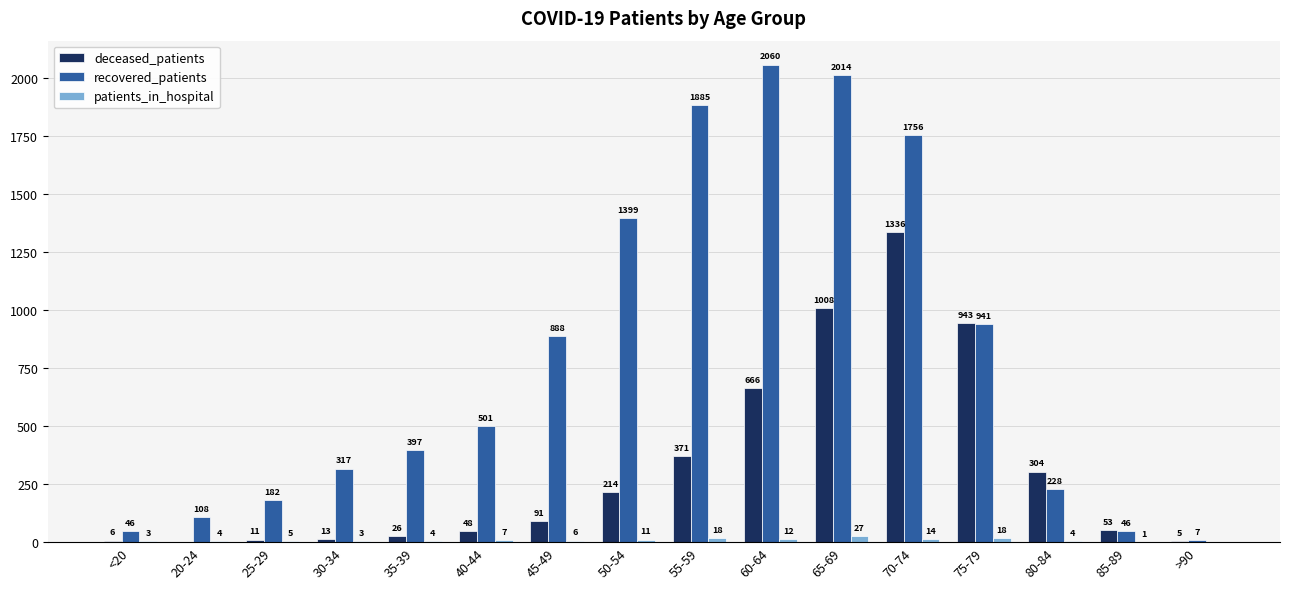

How many series are shown in this chart?

3